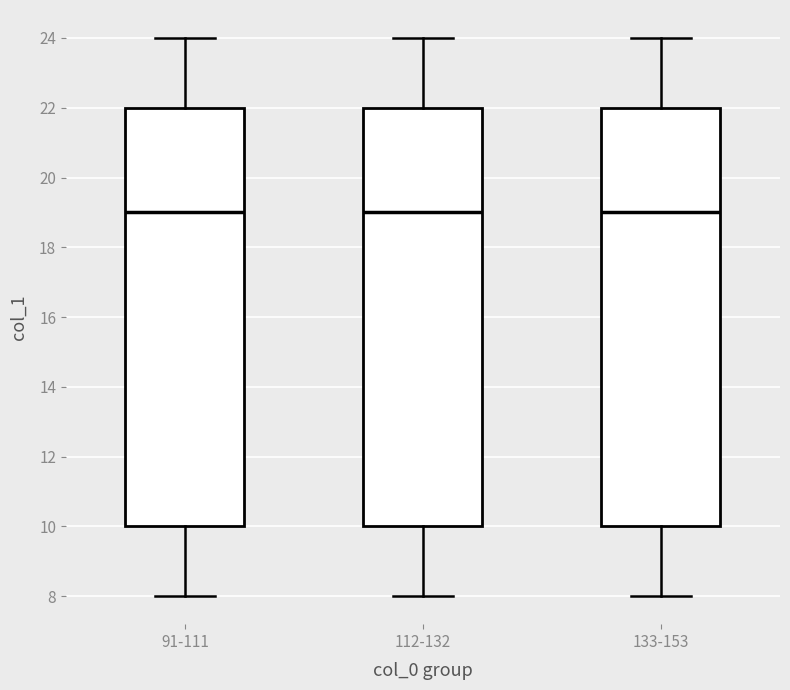

Reading left to right, transcribe this box plot: for each box, give where its median line is, the range the box spans, and where its two whiskers end, as read against the y-axis. The values are not printed on the chart, so give them approximately, as read against the axis.

91-111: median 19, box 10 to 22, whiskers 8 to 24
112-132: median 19, box 10 to 22, whiskers 8 to 24
133-153: median 19, box 10 to 22, whiskers 8 to 24